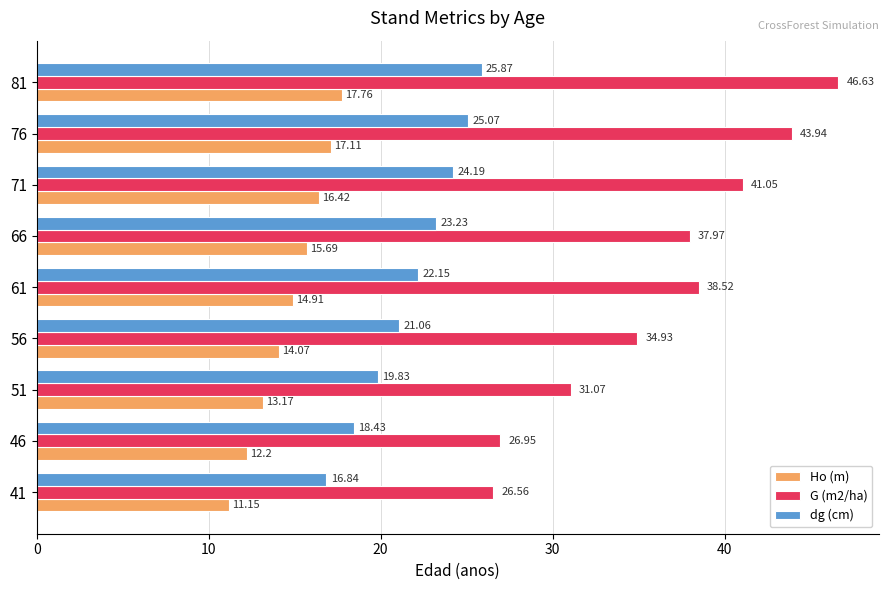

What is the sum of all Ho (m) values?

132.5